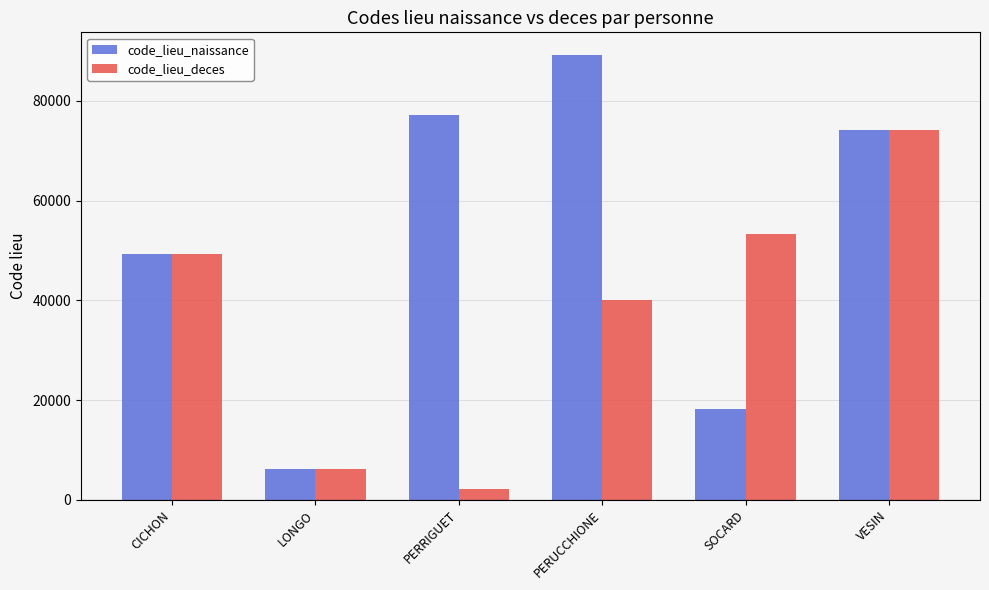

Is the value of code_lieu_deces at CICHON greater than the value of code_lieu_naissance at PERUCCHIONE?

No